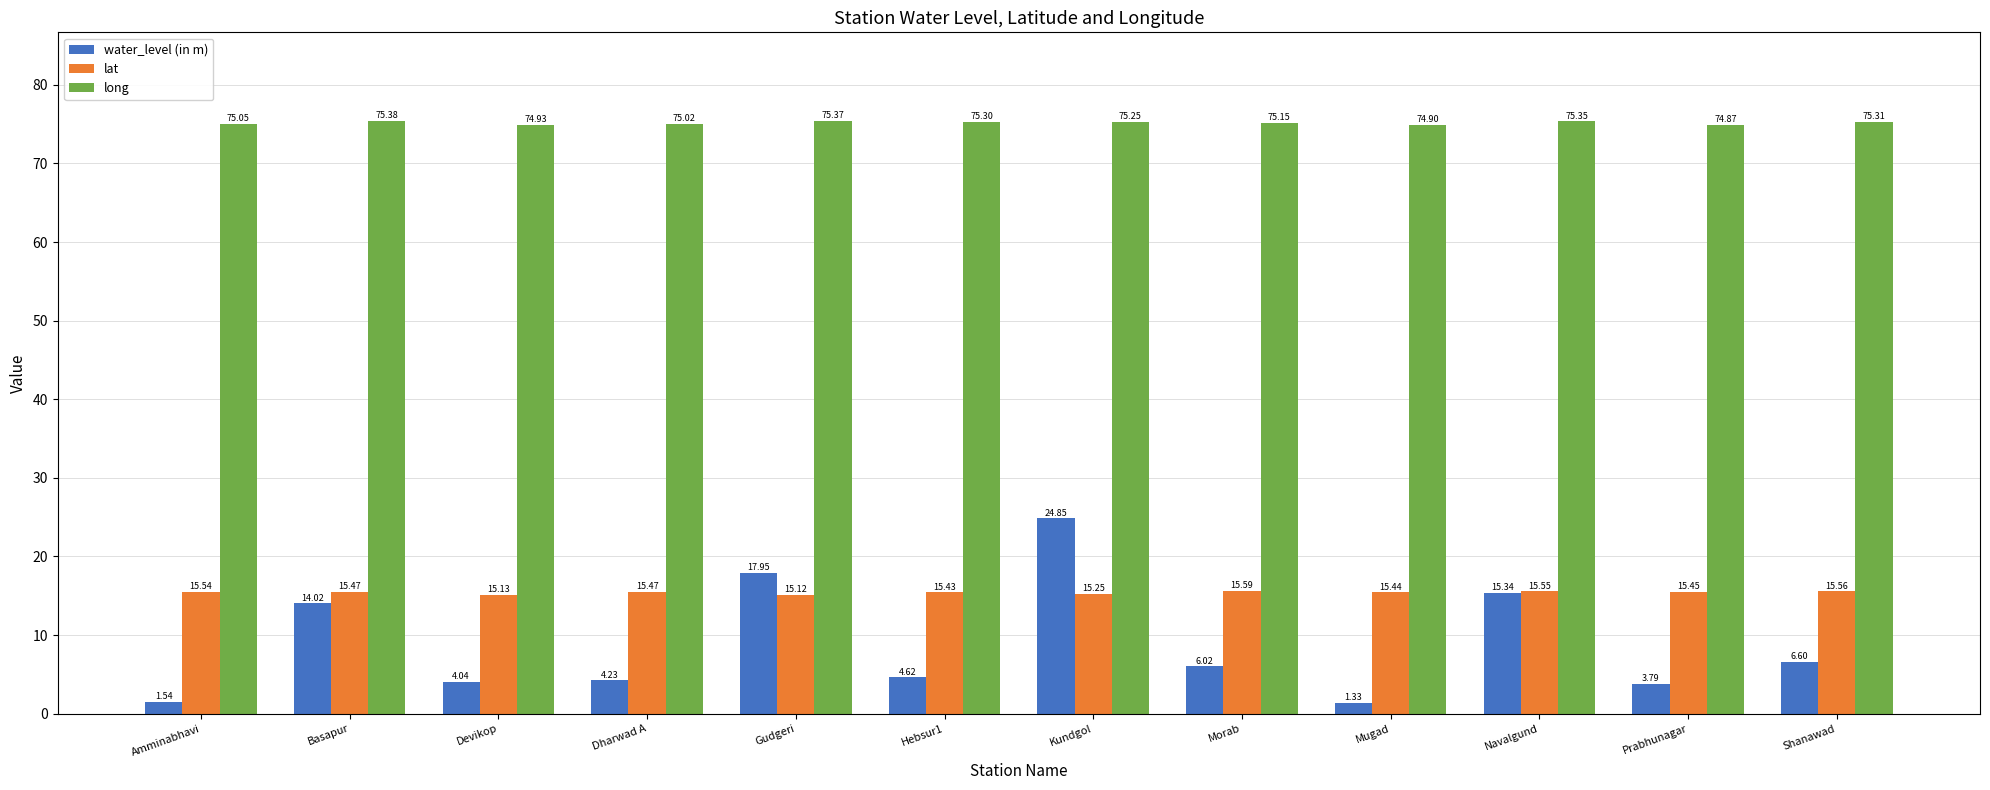

At which label does long first exceed 75?

Amminabhavi